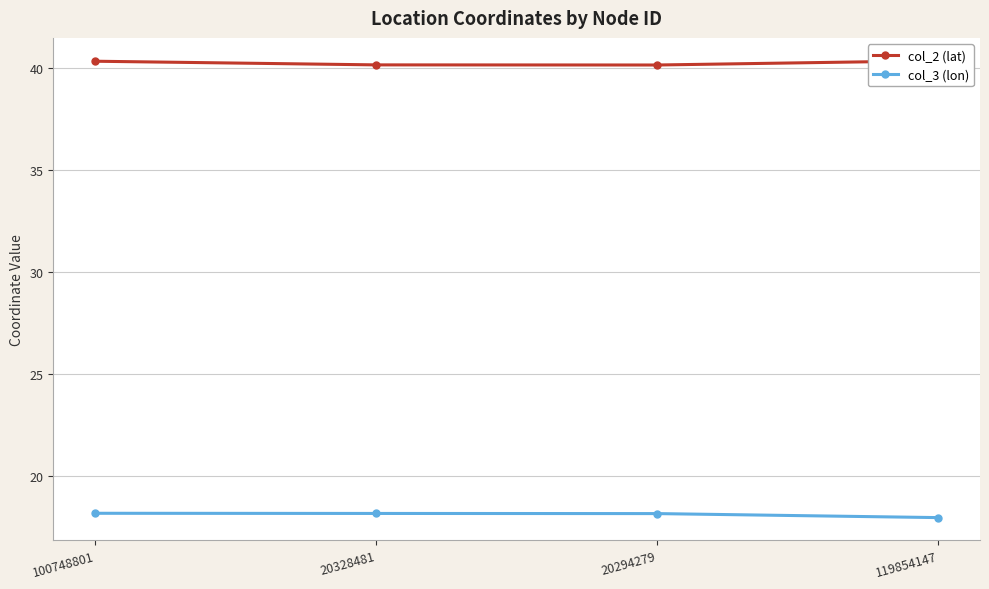

What is the value of the col_3 (lon) point at the 1st from the left?

18.2